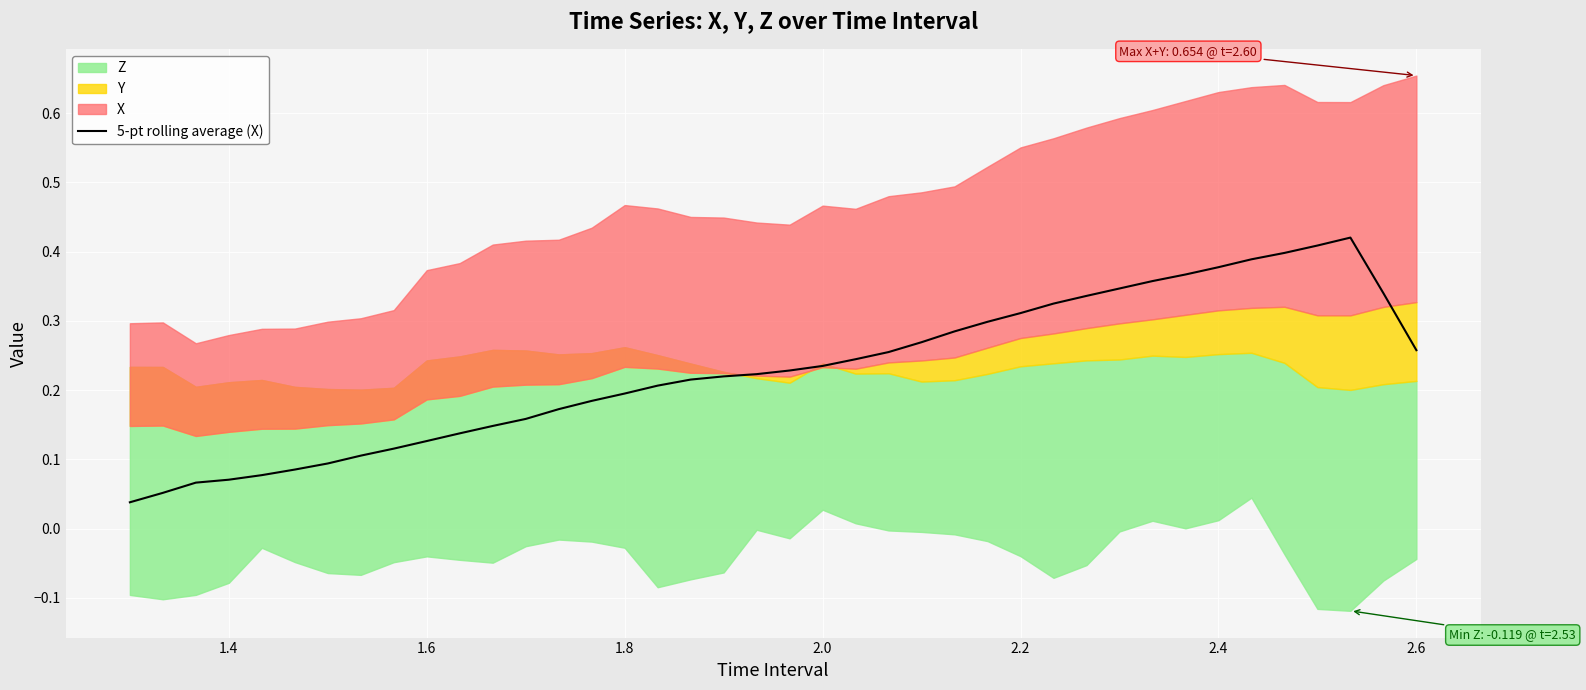

What is the difference between the maximum and minimum values?

0.4